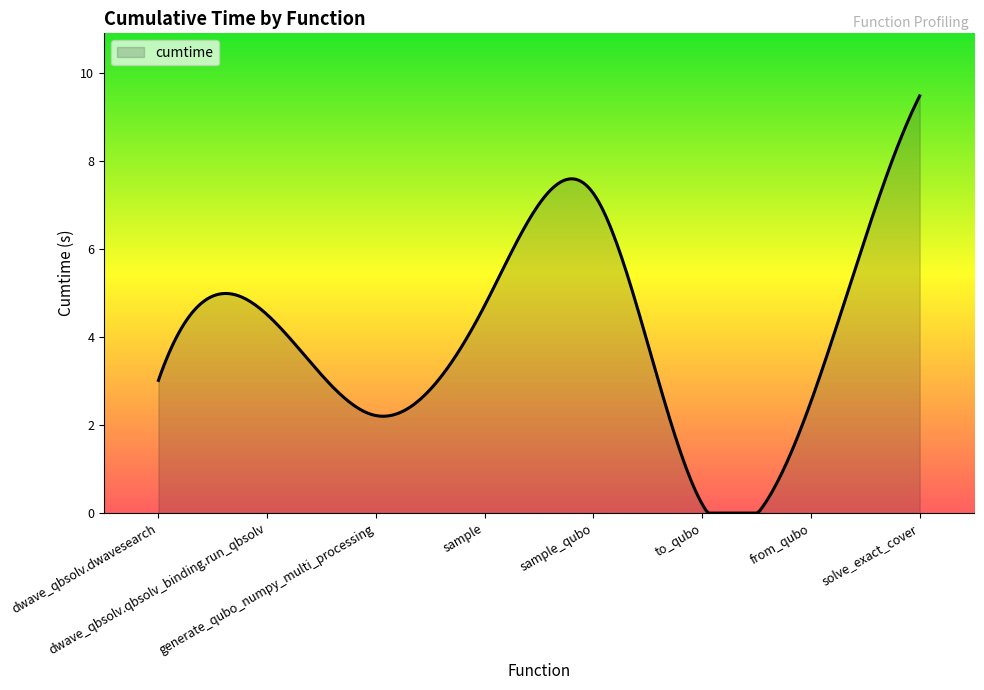

What is the greatest value displayed?

9.5